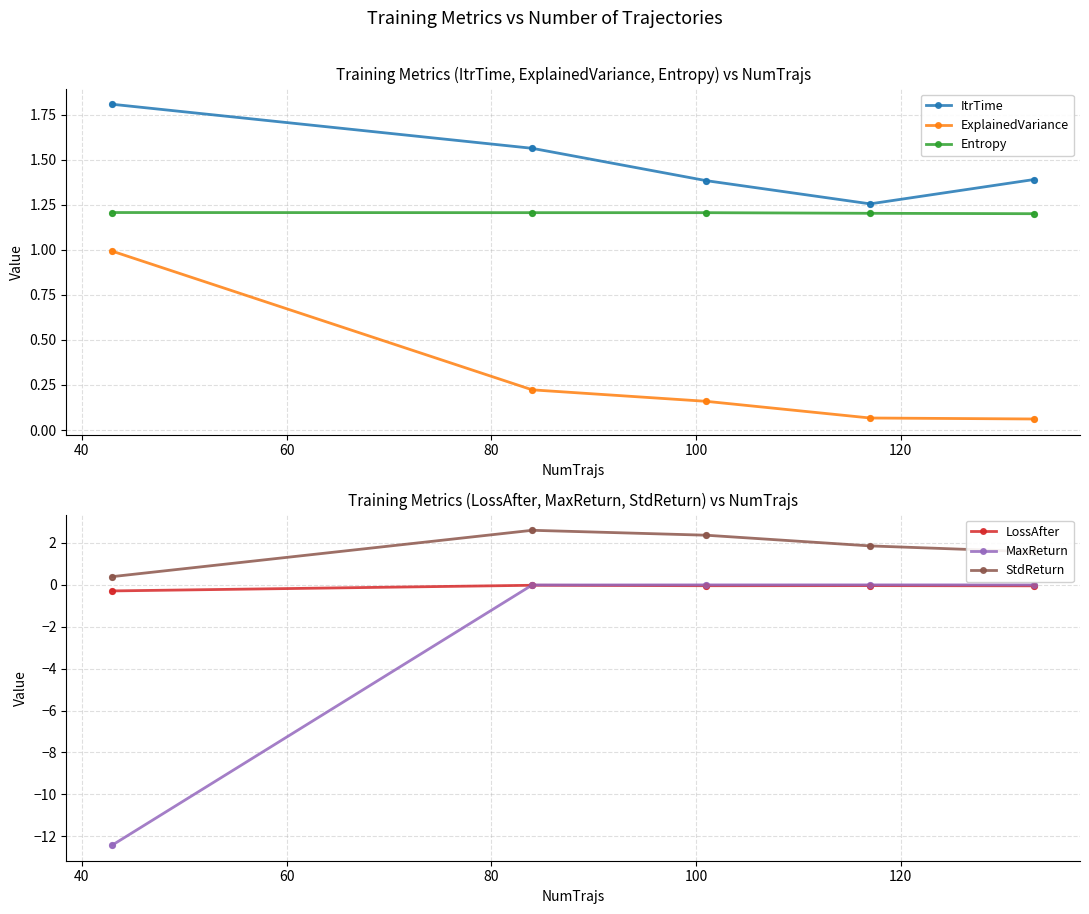

Which series contains the lowest Y value?

MaxReturn